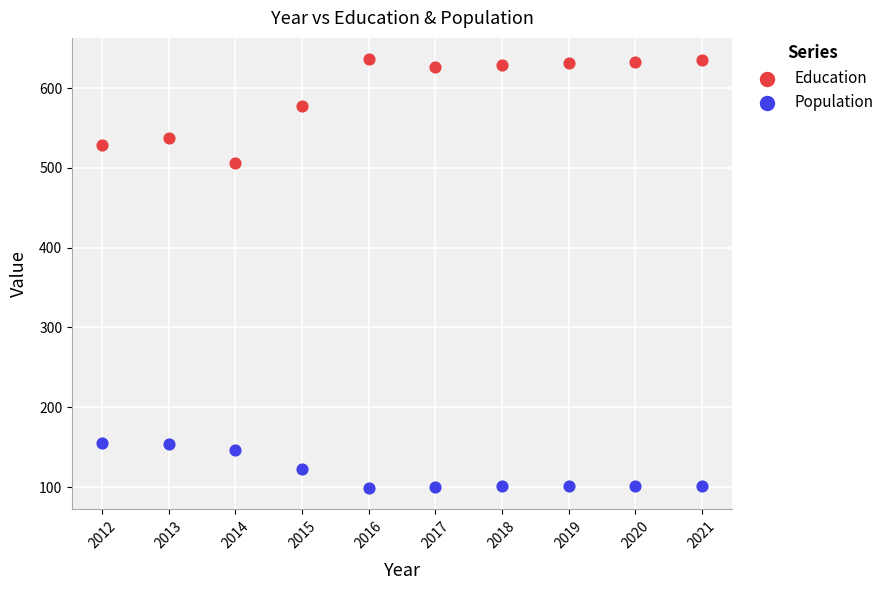

In the Education series, what Y value is closest to 571?

577